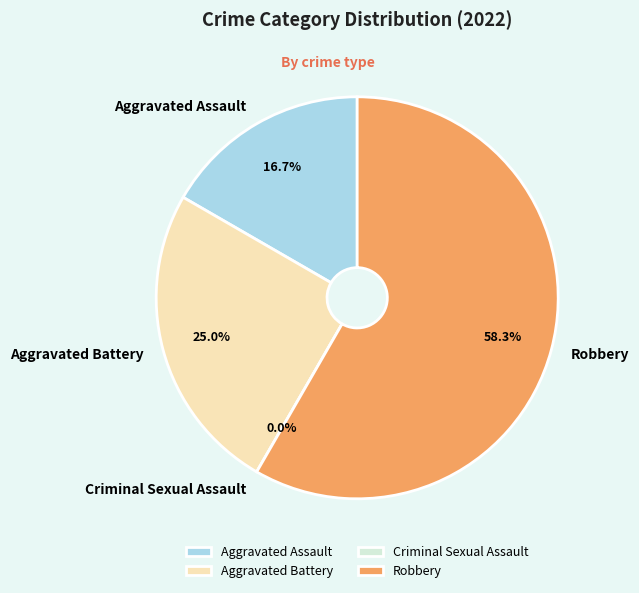

Between Aggravated Battery and Criminal Sexual Assault, which is larger?

Aggravated Battery